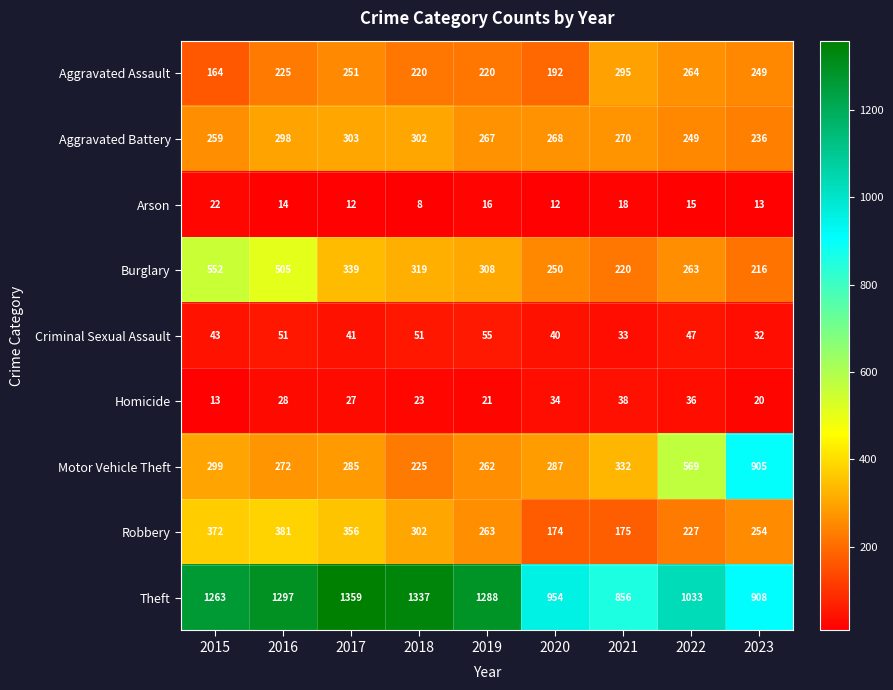

What value does the Criminal Sexual Assault series have at 2021?

33